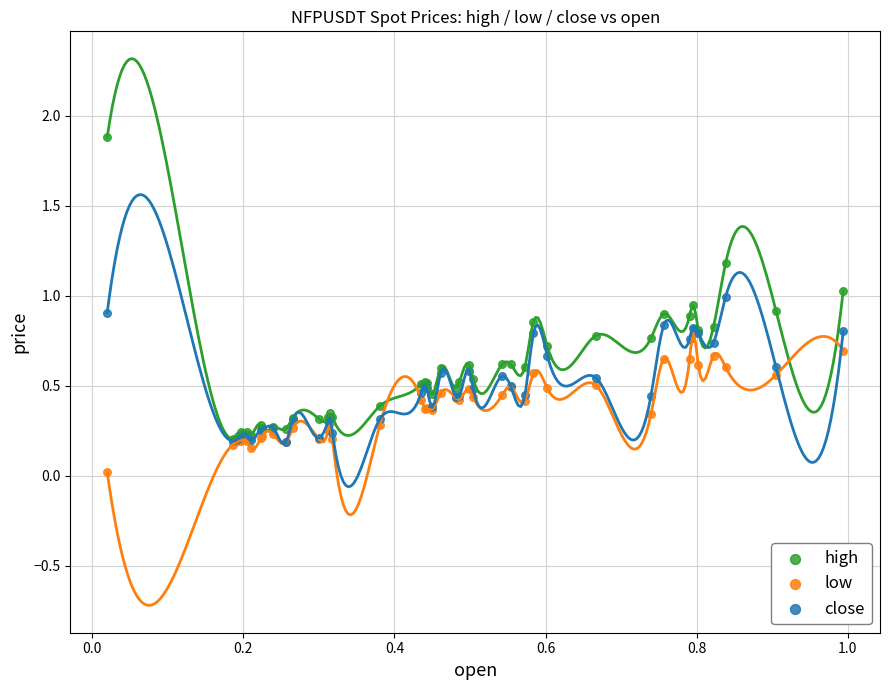

Which series has the widest spread of Y values?

high